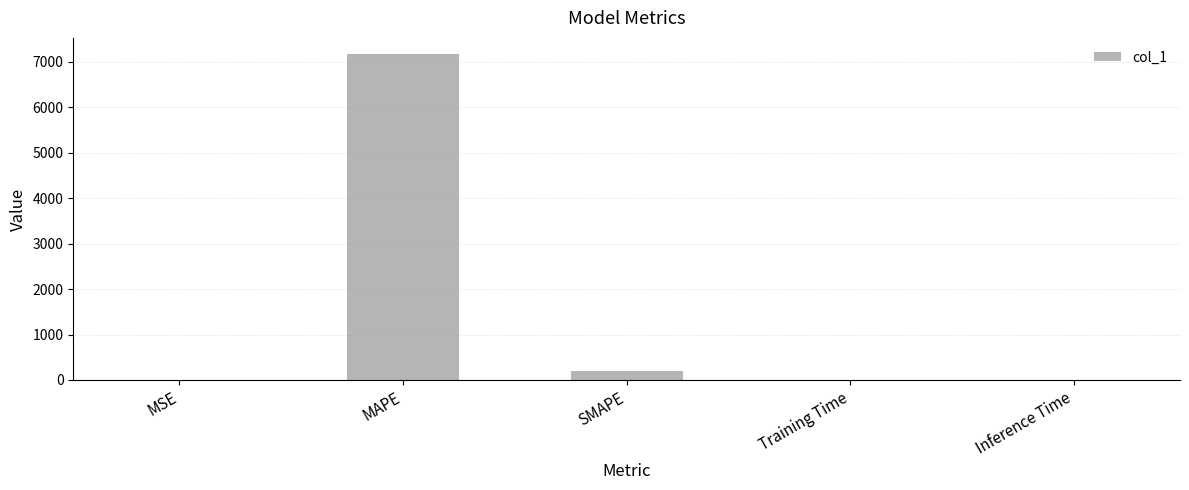

Where is the data nearest to the value 3585?

SMAPE